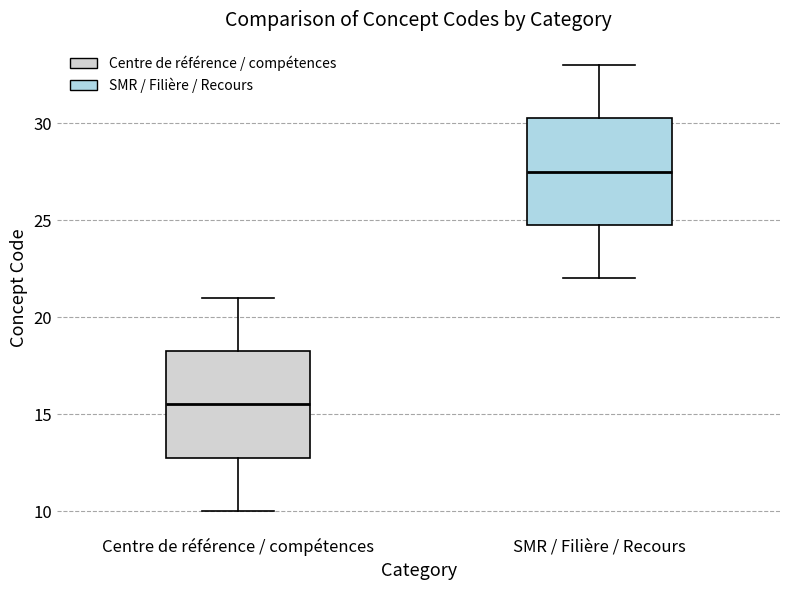

Which box's median line is the lowest?

Centre de référence / compétences